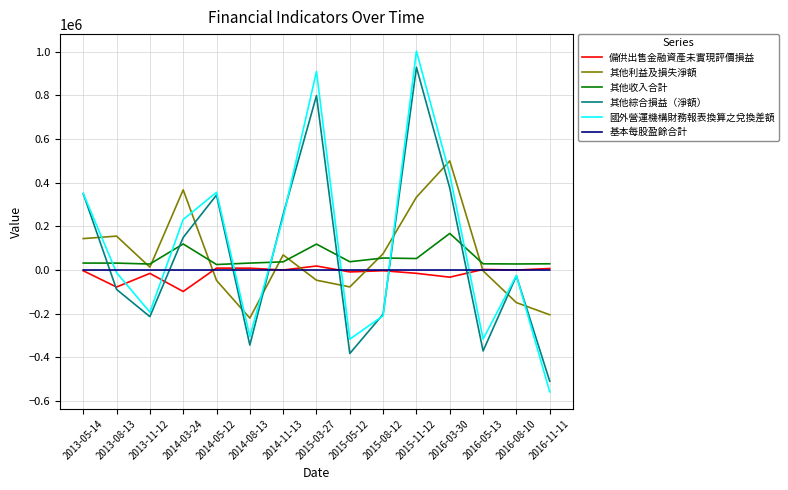

At which label does 其他綜合損益（淨額） first exceed -27110?

2013-05-14